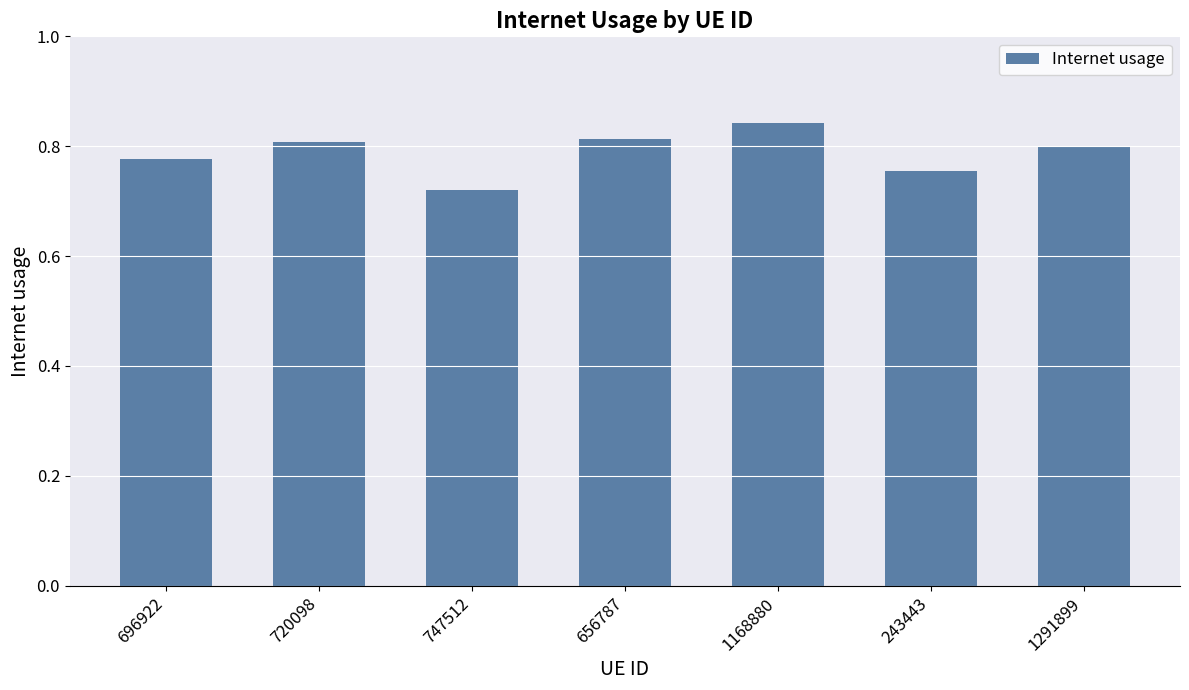

Is it true that the value at 696922 is 0.2?

False